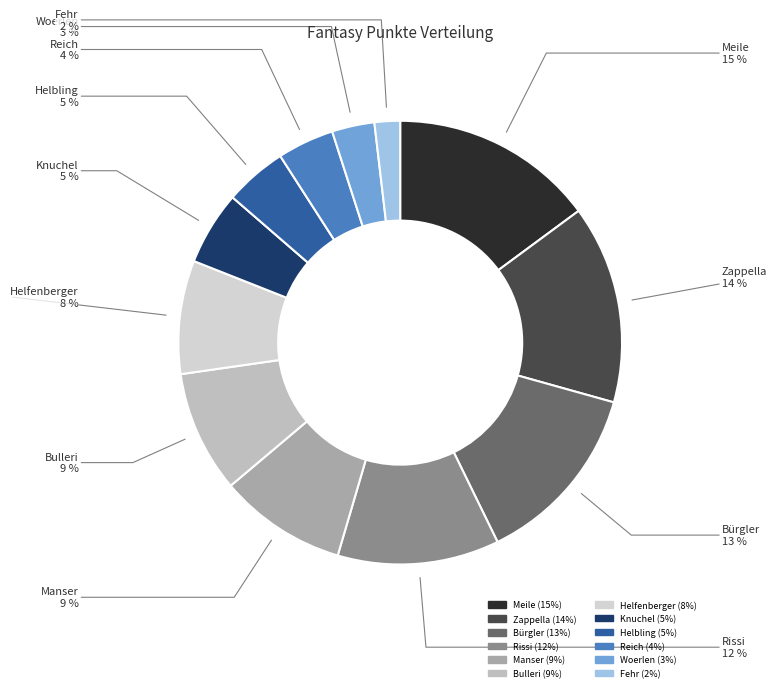

To the nearest percent, what portion does Knuchel represent?

5%